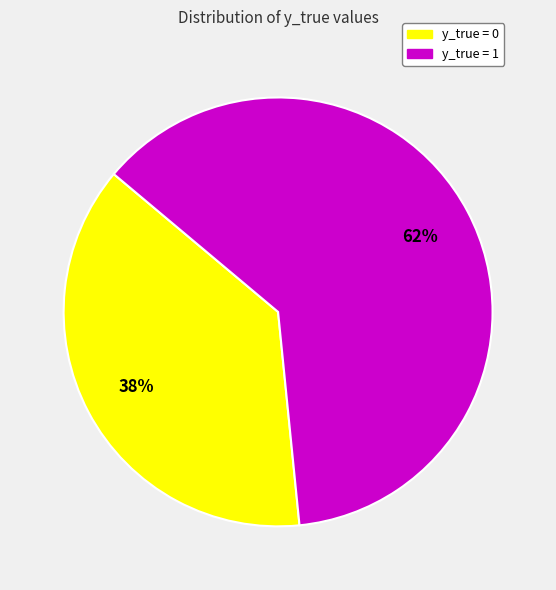

The y_true = 1 slice represents 76% of the pie. True or false?

False